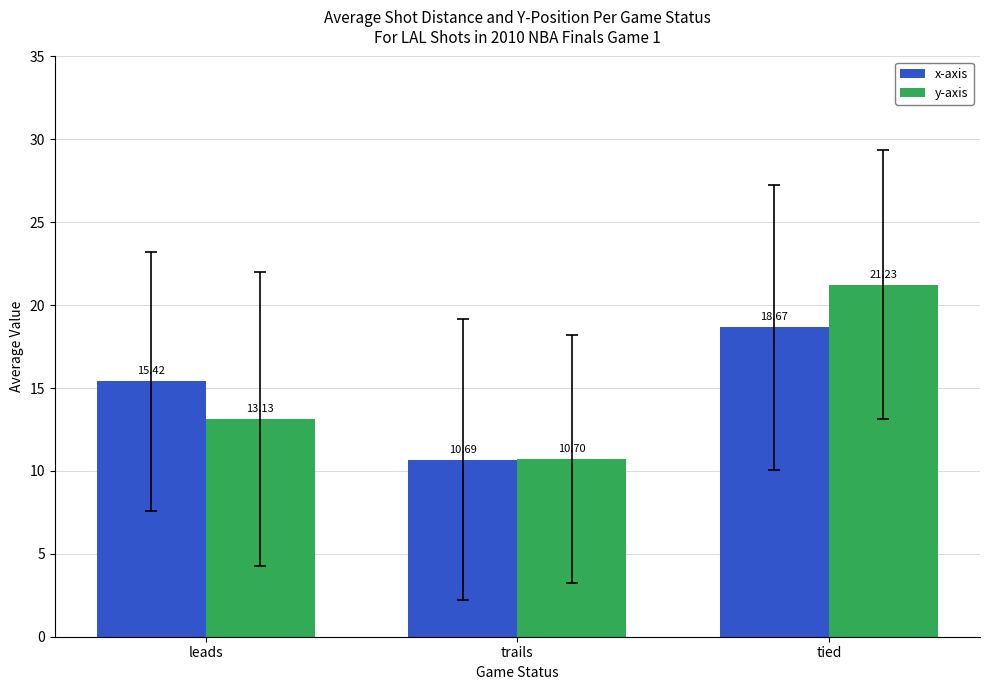

What are all the series names shown in the legend?

x-axis, y-axis